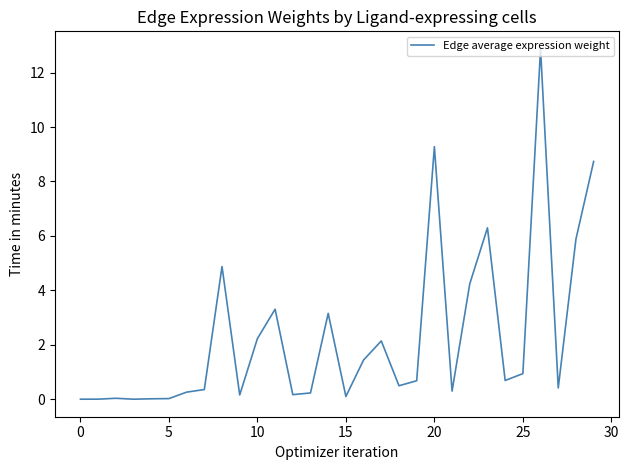

What is the greatest value displayed?

12.9